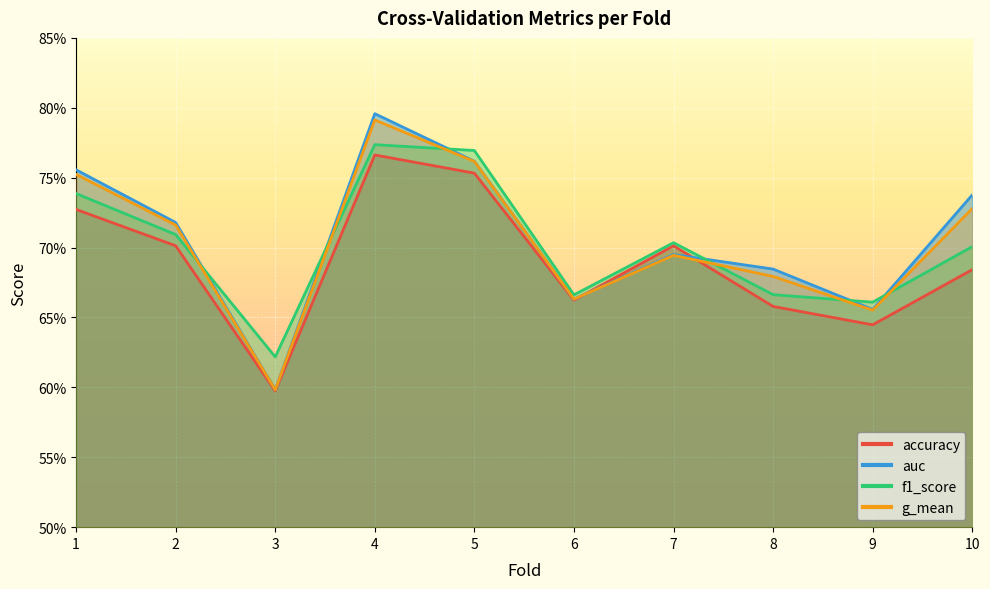

Which series has the largest total across all categories?

auc